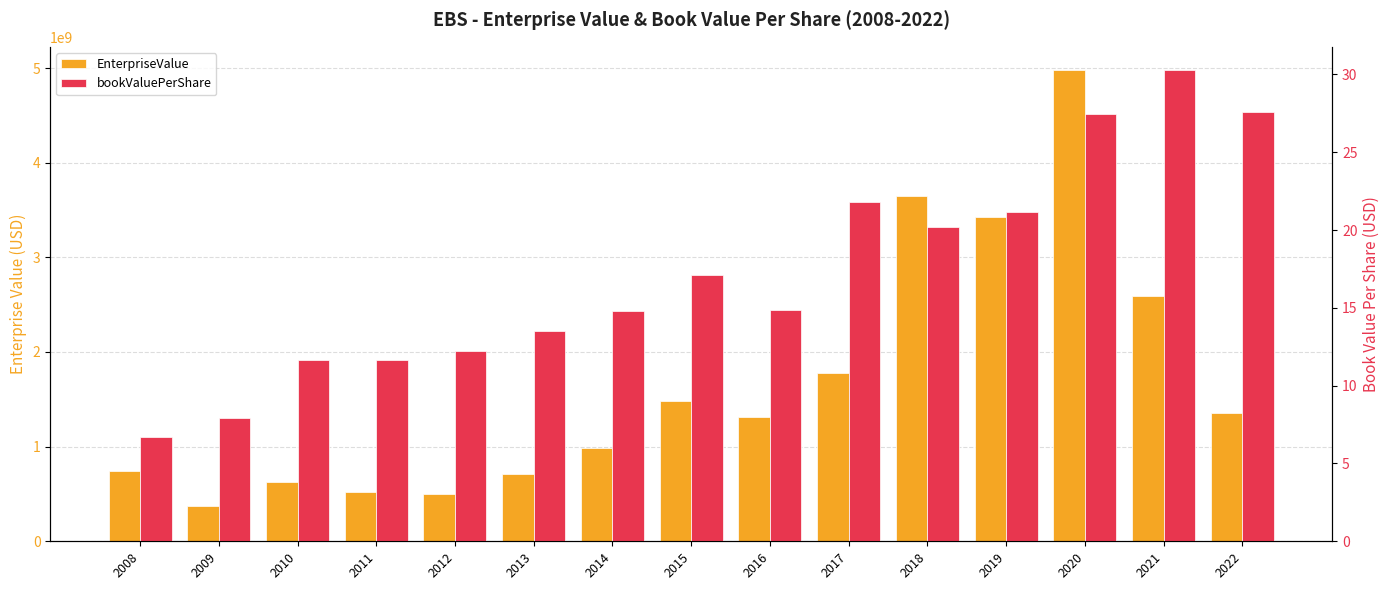

Rank the series at 2020 from highest to lowest value.

EnterpriseValue, bookValuePerShare